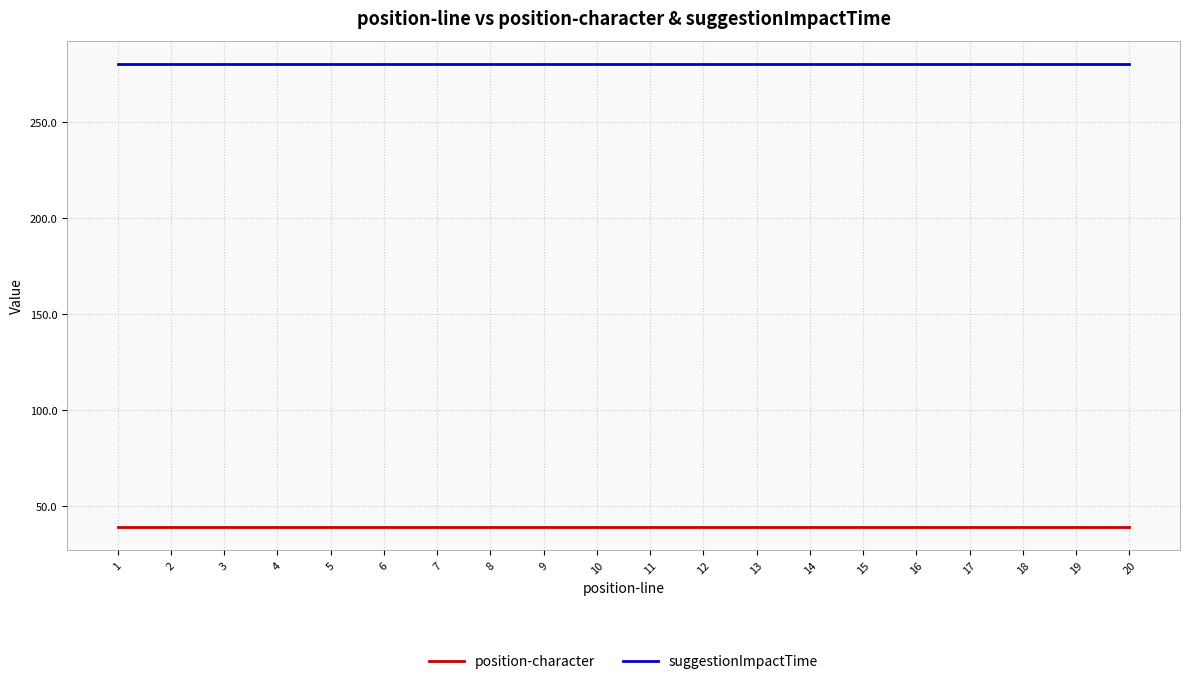

How many data points does each series have?

20